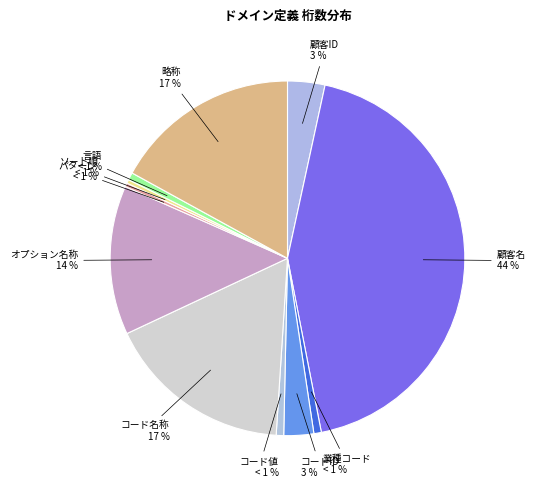

True or false: 略称 accounts for 5% of the total.

False